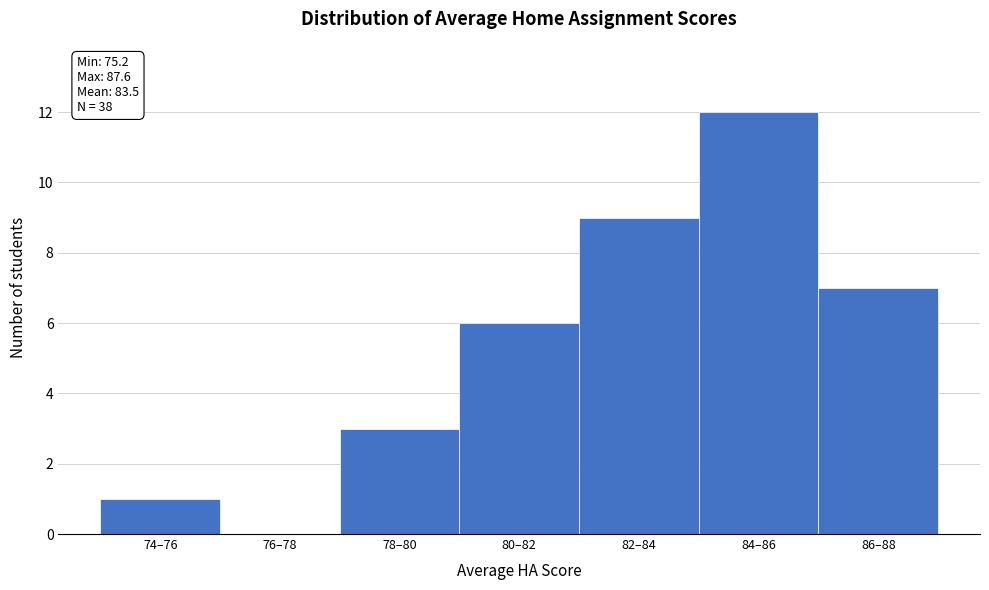

Reading left to right, list all the values displayed in this chart.

74–76=1	76–78=0	78–80=3	80–82=6	82–84=9	84–86=12	86–88=7